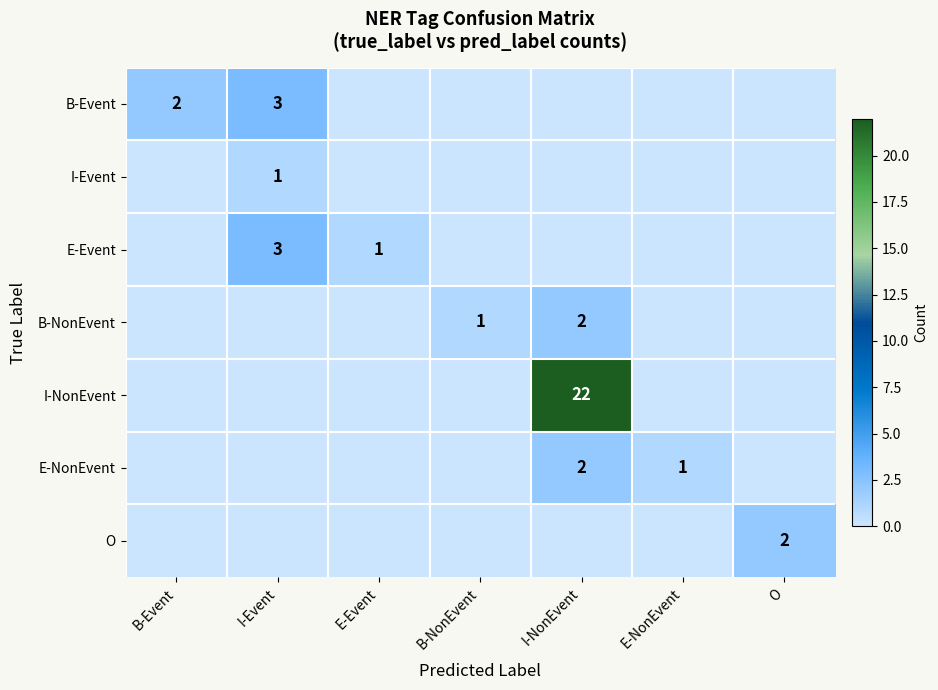

The value of I-NonEvent at I-NonEvent is 22. True or false?

True